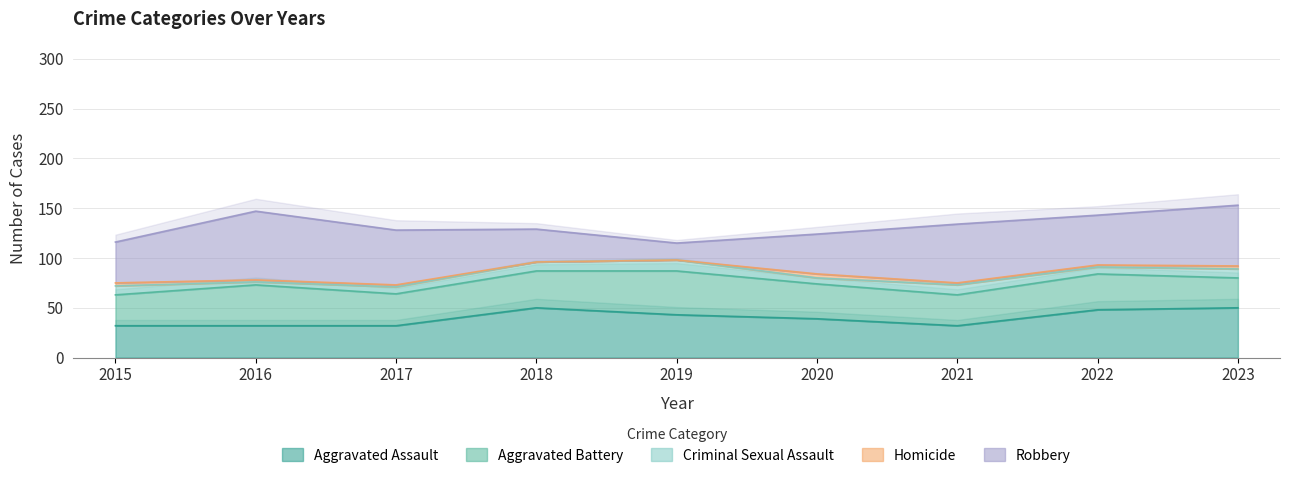

What is the difference between the highest and lowest values at 2021?

57